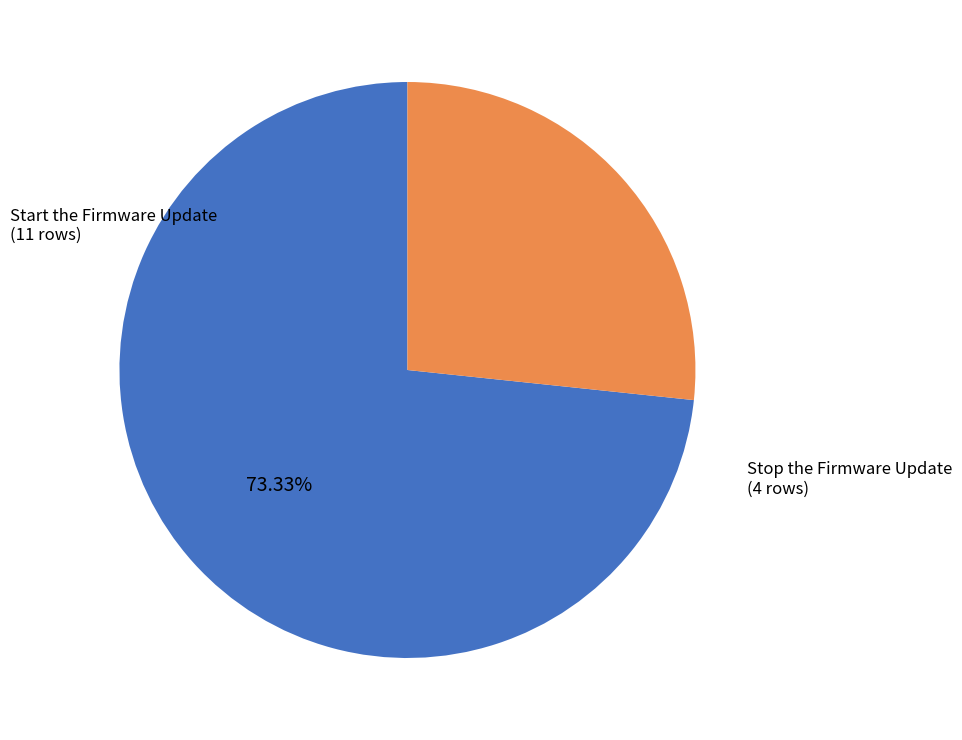

Does any single category account for the majority?

Yes